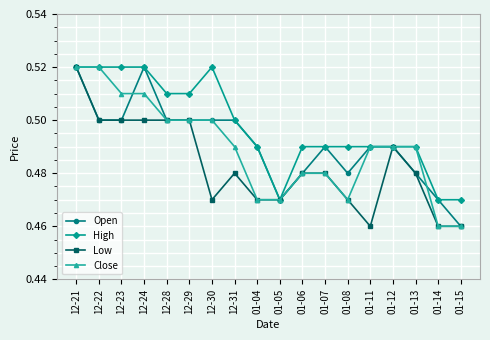

Which series changed the most between 12-22 and 01-07?

Close